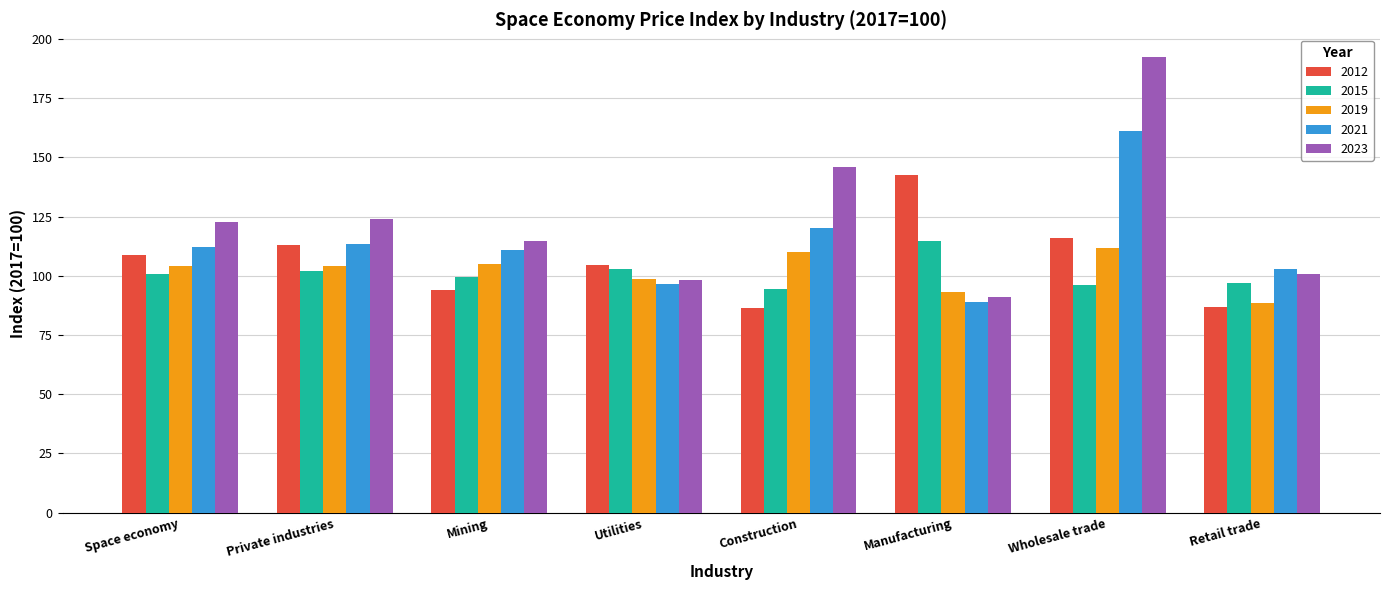

Which series changed the most between Mining and Manufacturing?

2012